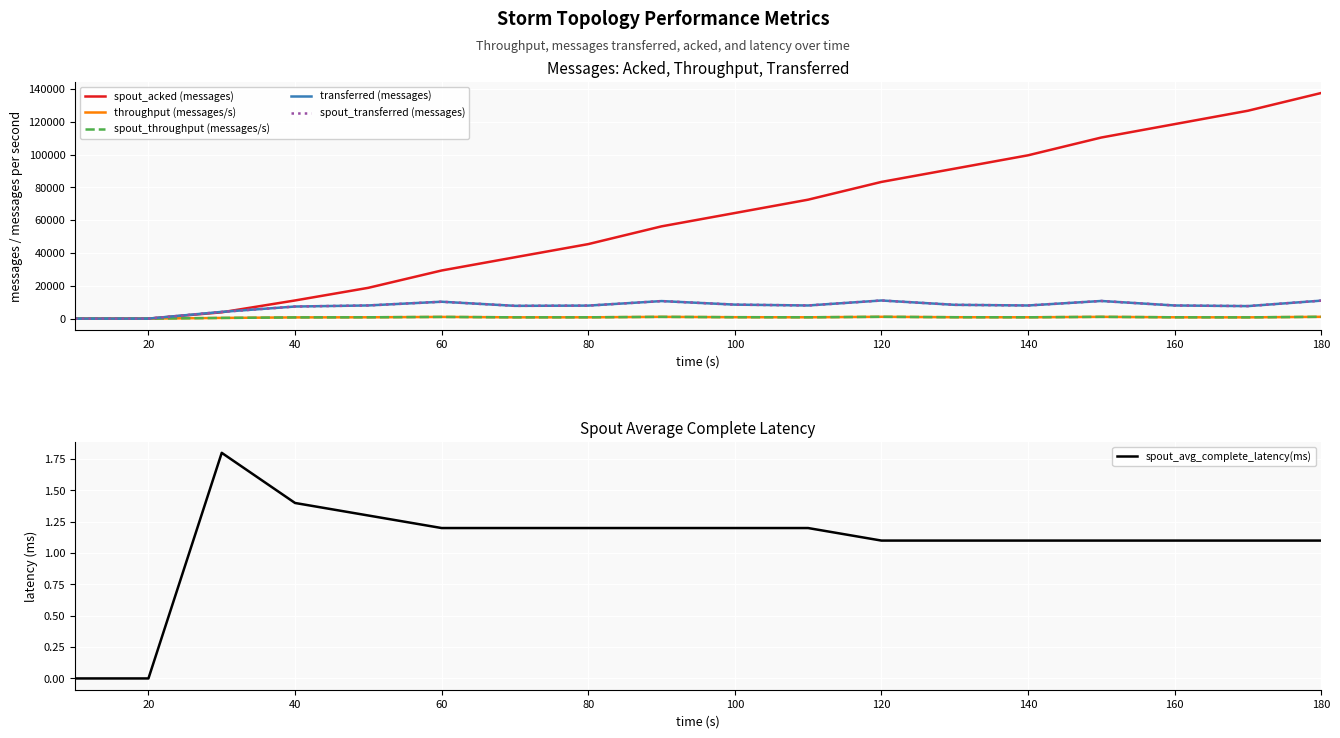

True or false: spout_acked (messages) and throughput (messages/s) cross at least once.

False